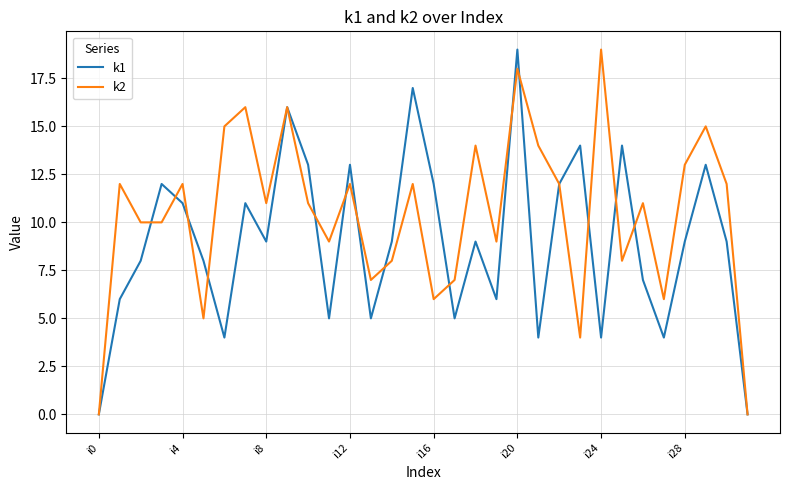

Which series has the largest total across all categories?

k2